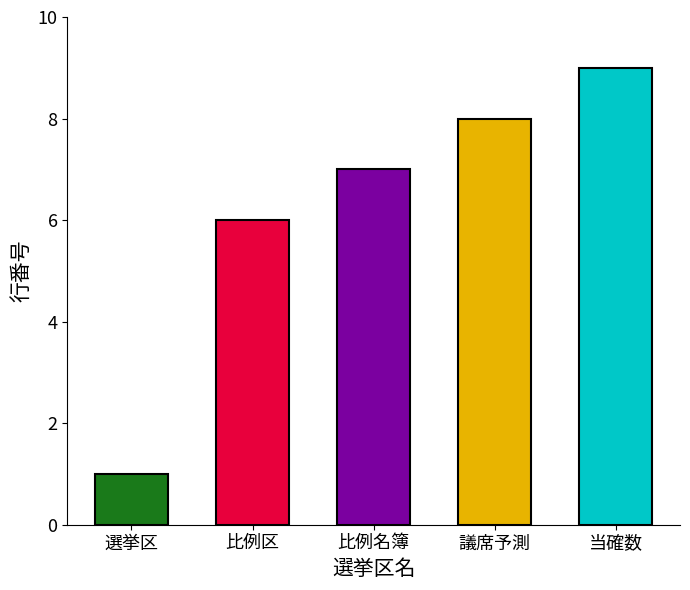

Rank the categories by value from lowest to highest.

選挙区, 比例区, 比例名簿, 議席予測, 当確数